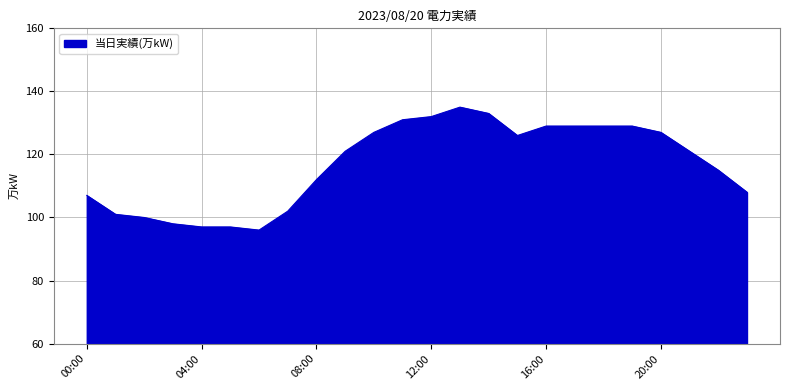

What is the difference between the maximum and minimum values?

39